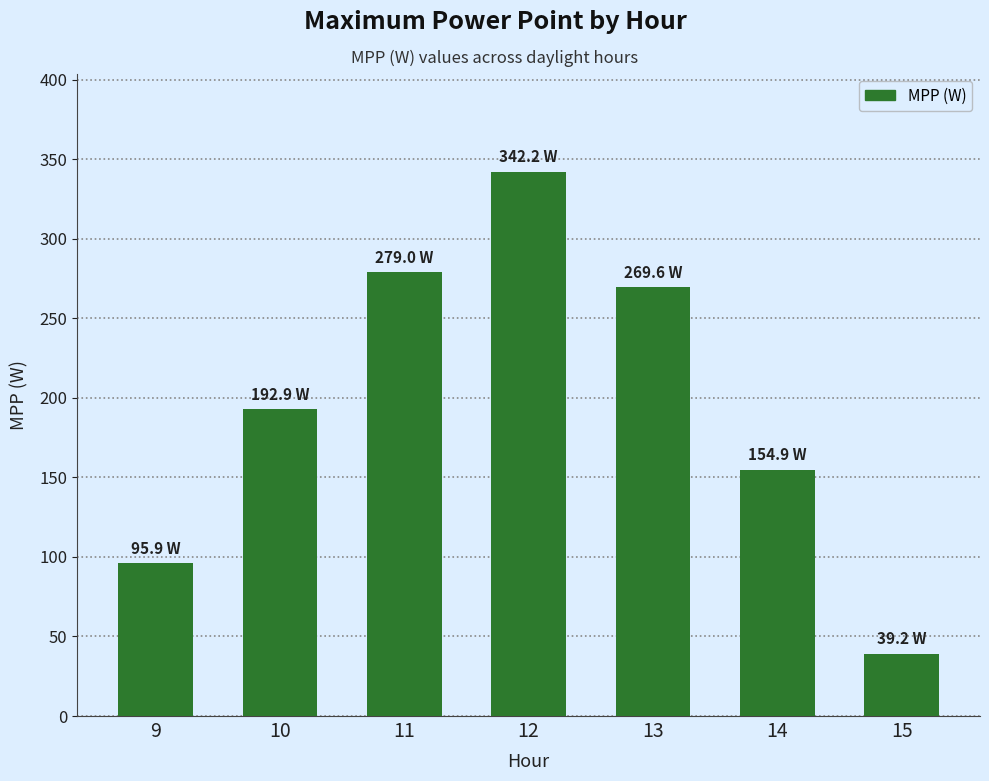

Reading left to right, transcribe all the data shown in this chart.

9=95.9	10=192.9	11=279.0	12=342.2	13=269.6	14=154.9	15=39.2